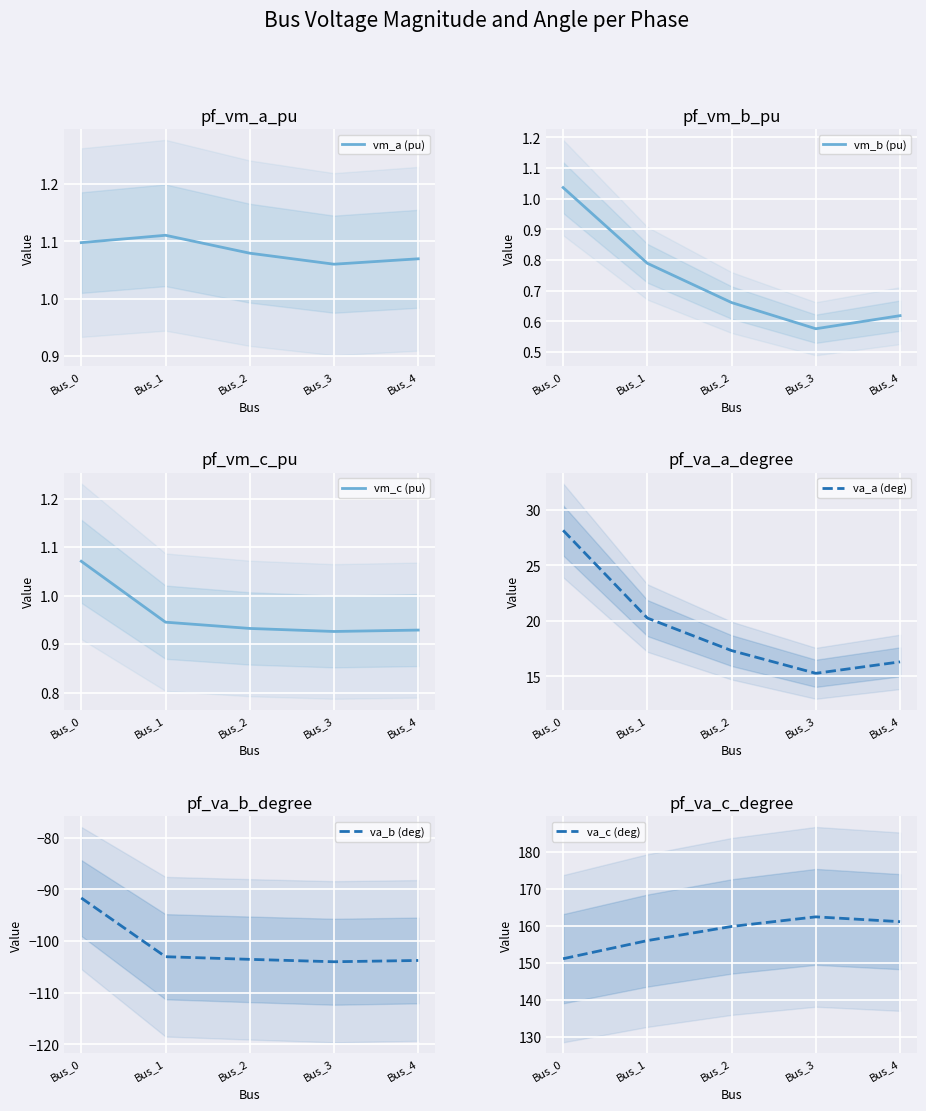

Reading left to right, what are all the values shown in this chart?

vm_a (pu): 1.1	1.1	1.1	1.1	1.1
vm_b (pu): 1.0	0.8	0.7	0.6	0.6
vm_c (pu): 1.1	0.9	0.9	0.9	0.9
va_a (deg): 28.1	20.2	17.3	15.3	16.3
va_b (deg): -91.7	-103.1	-103.6	-104.0	-103.8
va_c (deg): 151.1	156.0	159.8	162.4	161.1